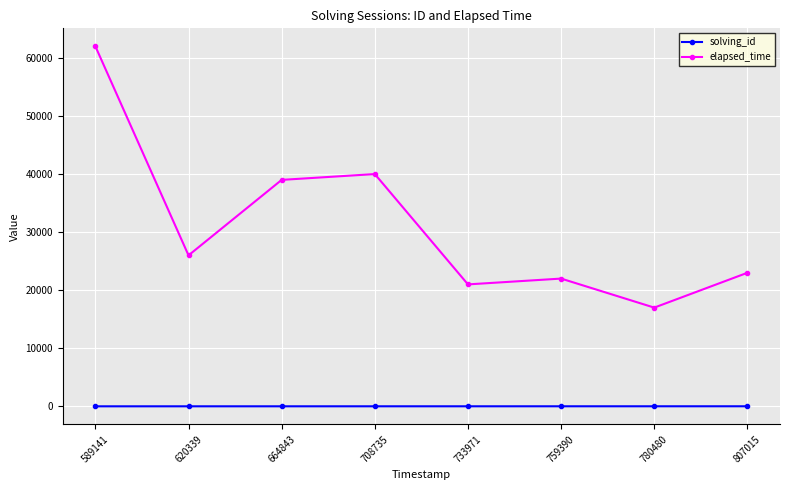

What is the minimum value for solving_id?

1